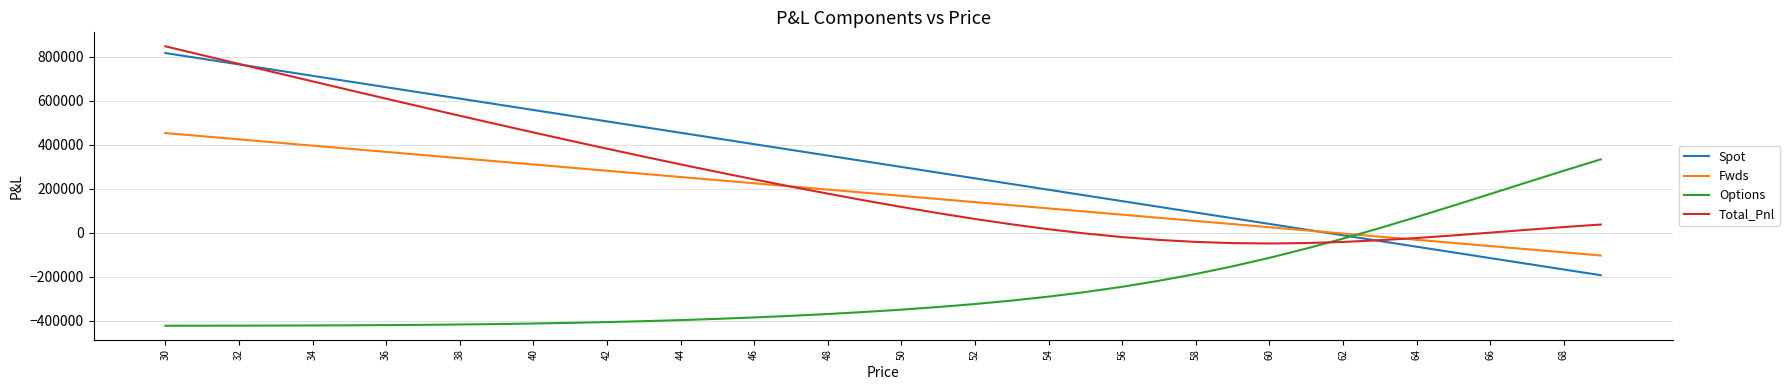

After their last crossing, which series has the higher values: Options or Total_Pnl?

Options